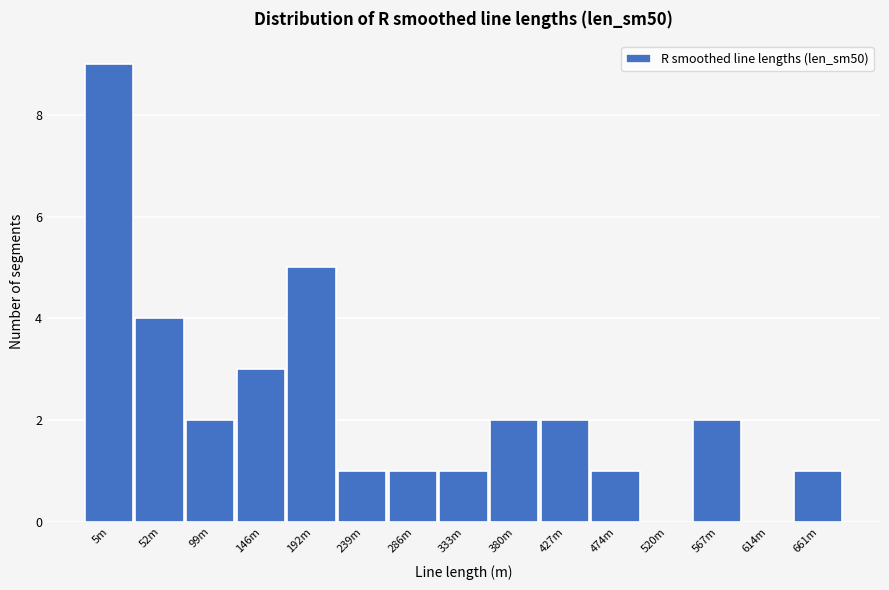

Reading left to right, what are all the values shown in this chart?

5m=9	52m=4	99m=2	146m=3	192m=5	239m=1	286m=1	333m=1	380m=2	427m=2	474m=1	520m=0	567m=2	614m=0	661m=1